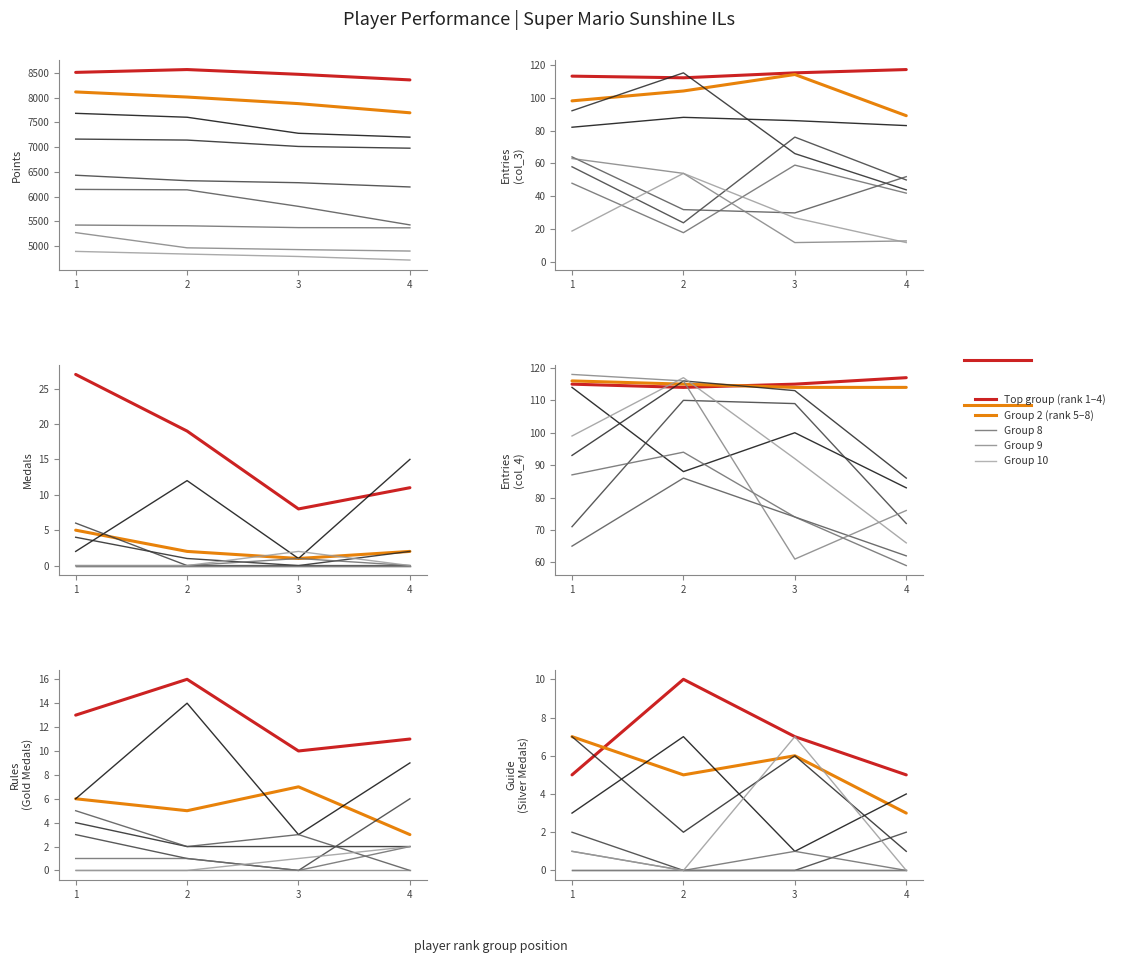

Count the Guide values in the range 0 to 5.

29